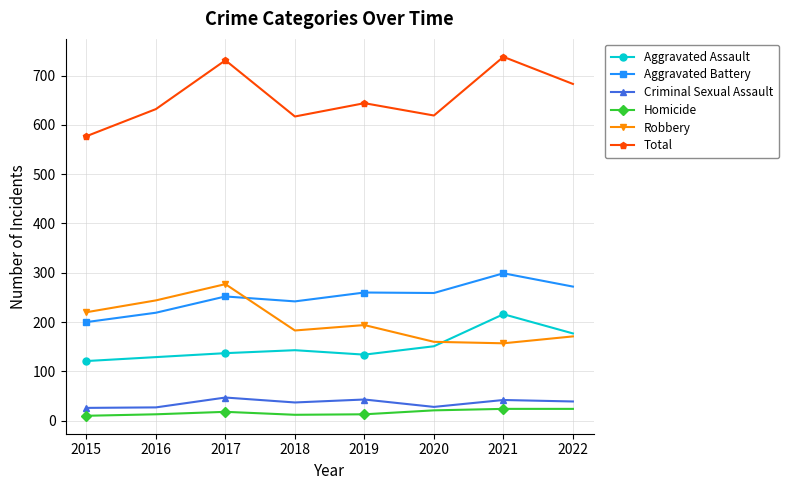

At which category does Total reach its first local peak?

2017